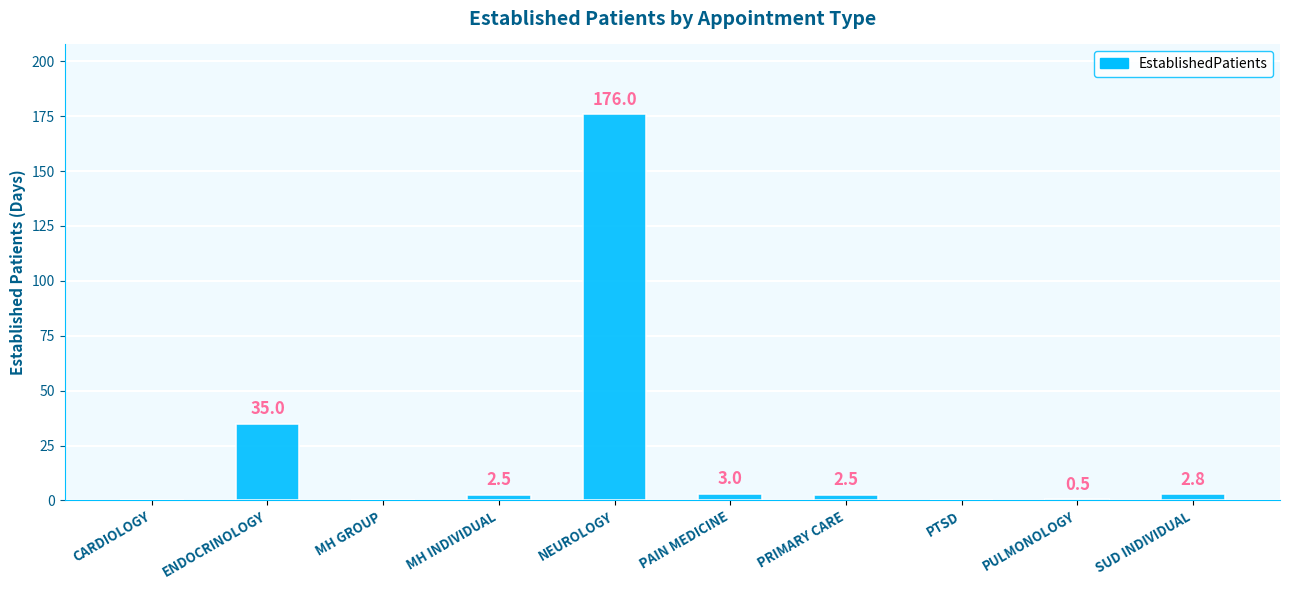

How many data points are above 2?

6